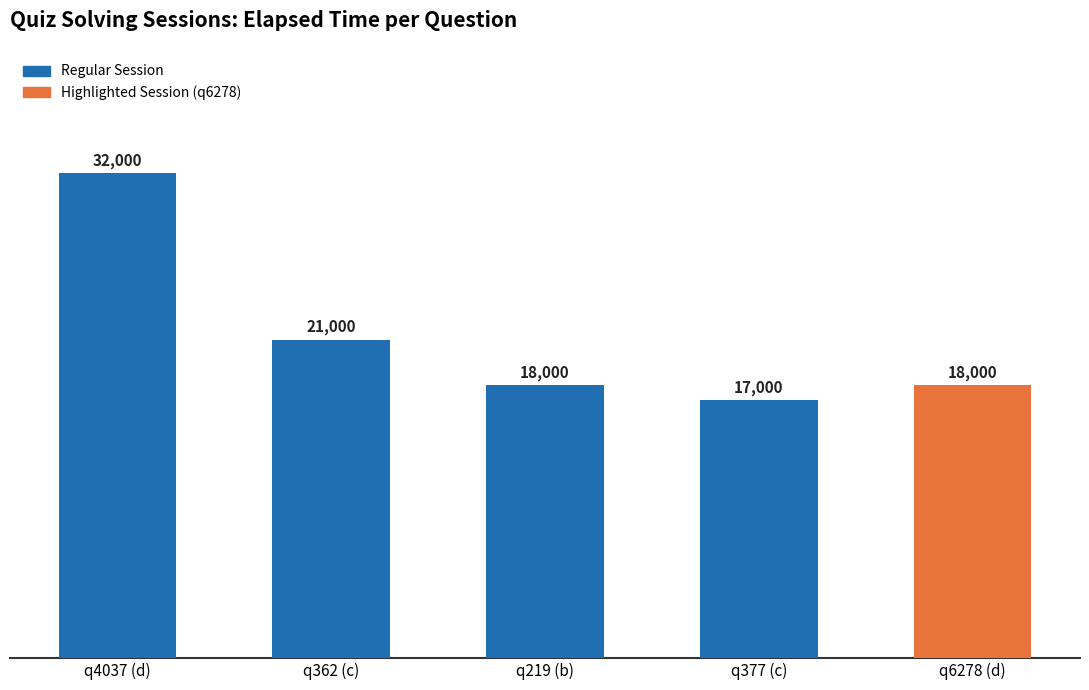

How many series are shown in this chart?

1